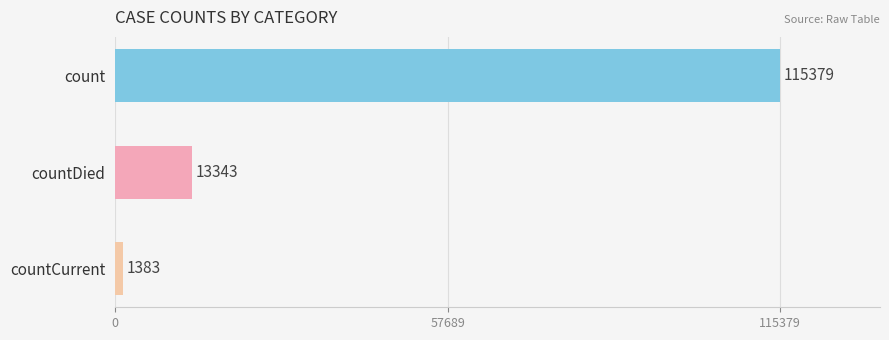

Is it true that the value at countCurrent is 1383?

True